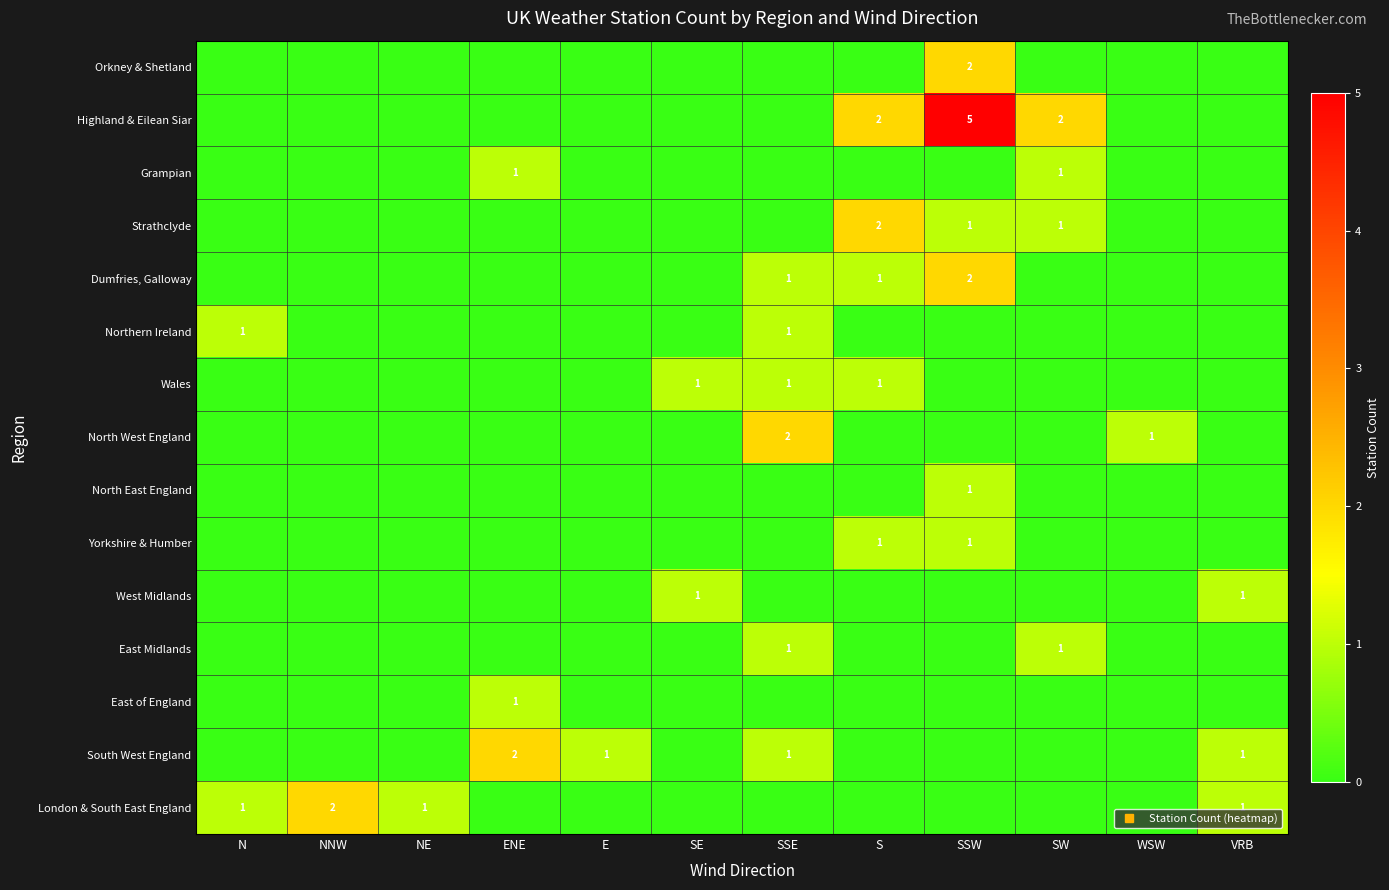

The value of Highland & Eilean Siar at WSW is 0. True or false?

True